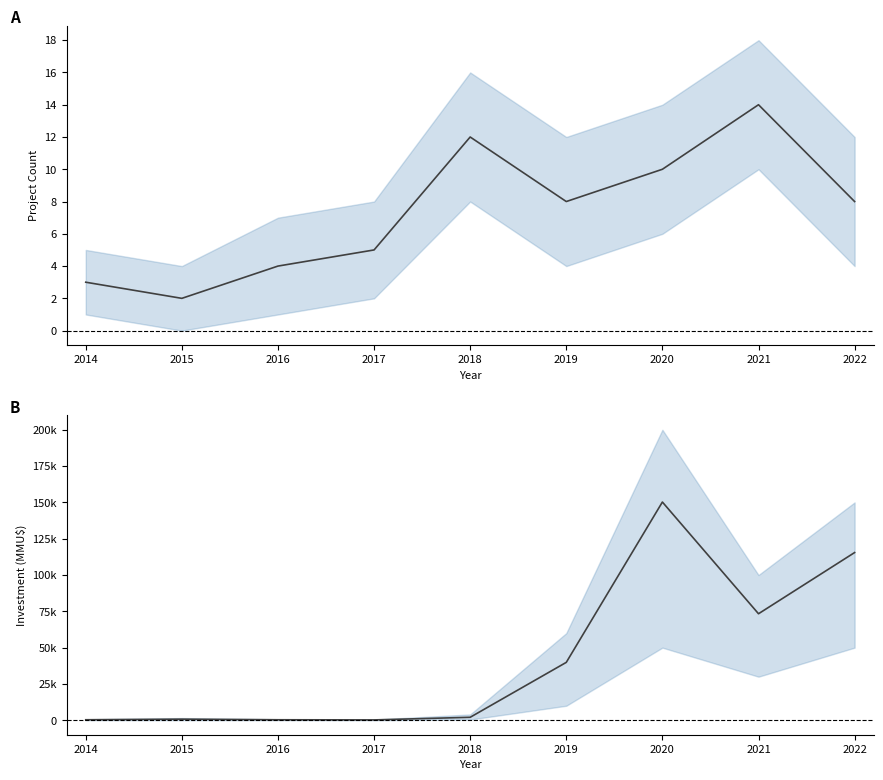

How many lines are shown in the chart?

2